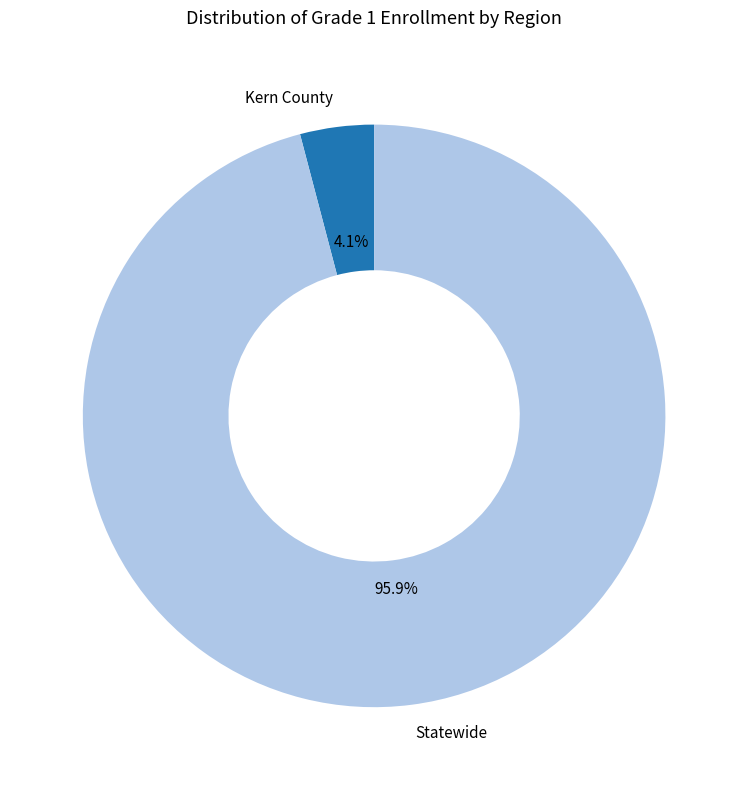

Rank the categories by value from lowest to highest.

Kern County, Statewide